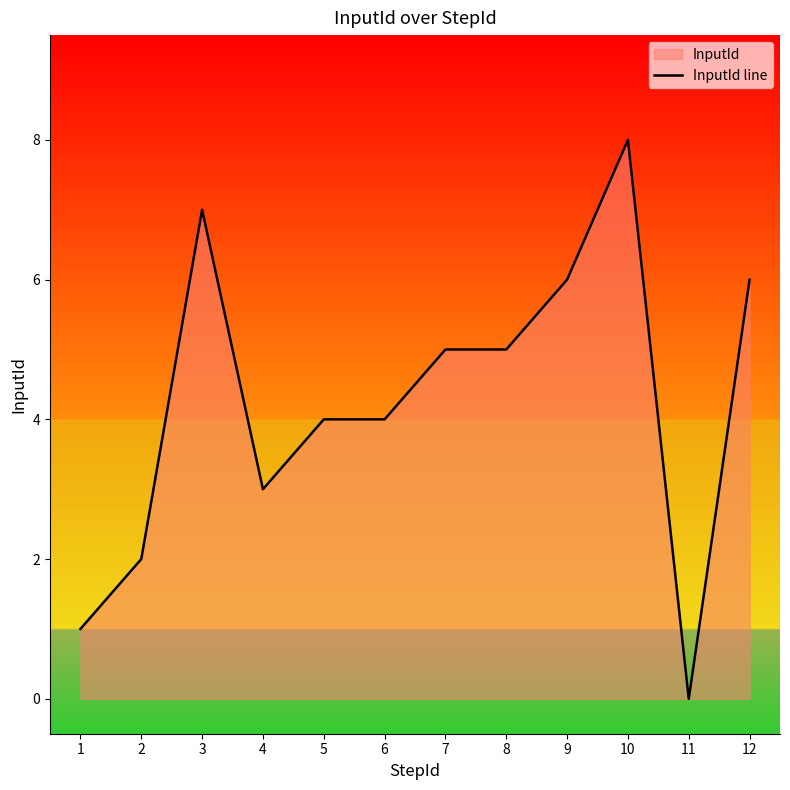

What is the difference between the maximum and minimum values?

8